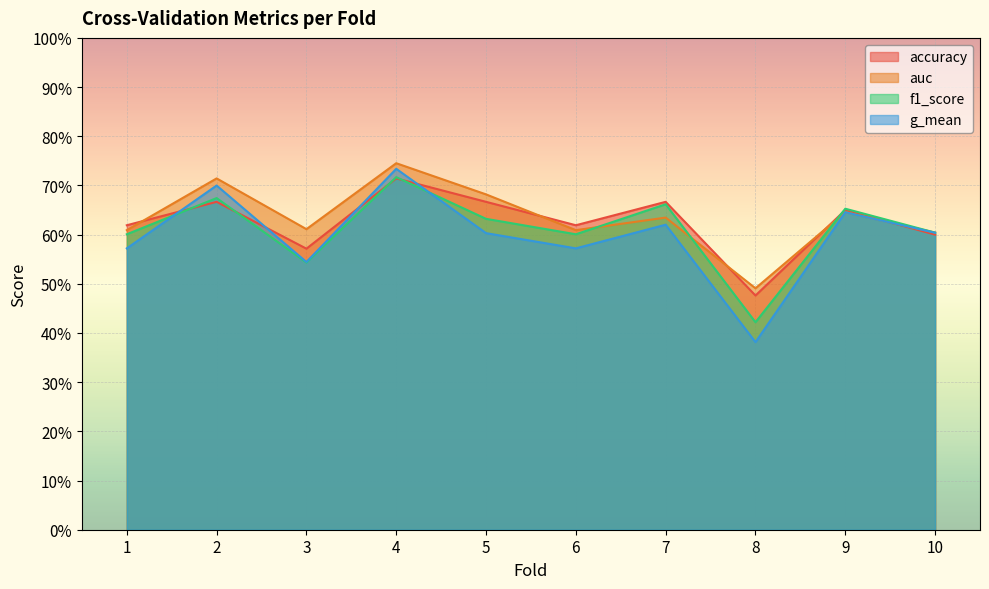

Reading left to right, list all the values displayed in this chart.

accuracy: 1=0.6	2=0.7	3=0.6	4=0.7	5=0.7	6=0.6	7=0.7	8=0.5	9=0.7	10=0.6
auc: 1=0.6	2=0.7	3=0.6	4=0.7	5=0.7	6=0.6	7=0.6	8=0.5	9=0.6	10=0.6
f1_score: 1=0.6	2=0.7	3=0.5	4=0.7	5=0.6	6=0.6	7=0.7	8=0.4	9=0.7	10=0.6
g_mean: 1=0.6	2=0.7	3=0.5	4=0.7	5=0.6	6=0.6	7=0.6	8=0.4	9=0.6	10=0.6